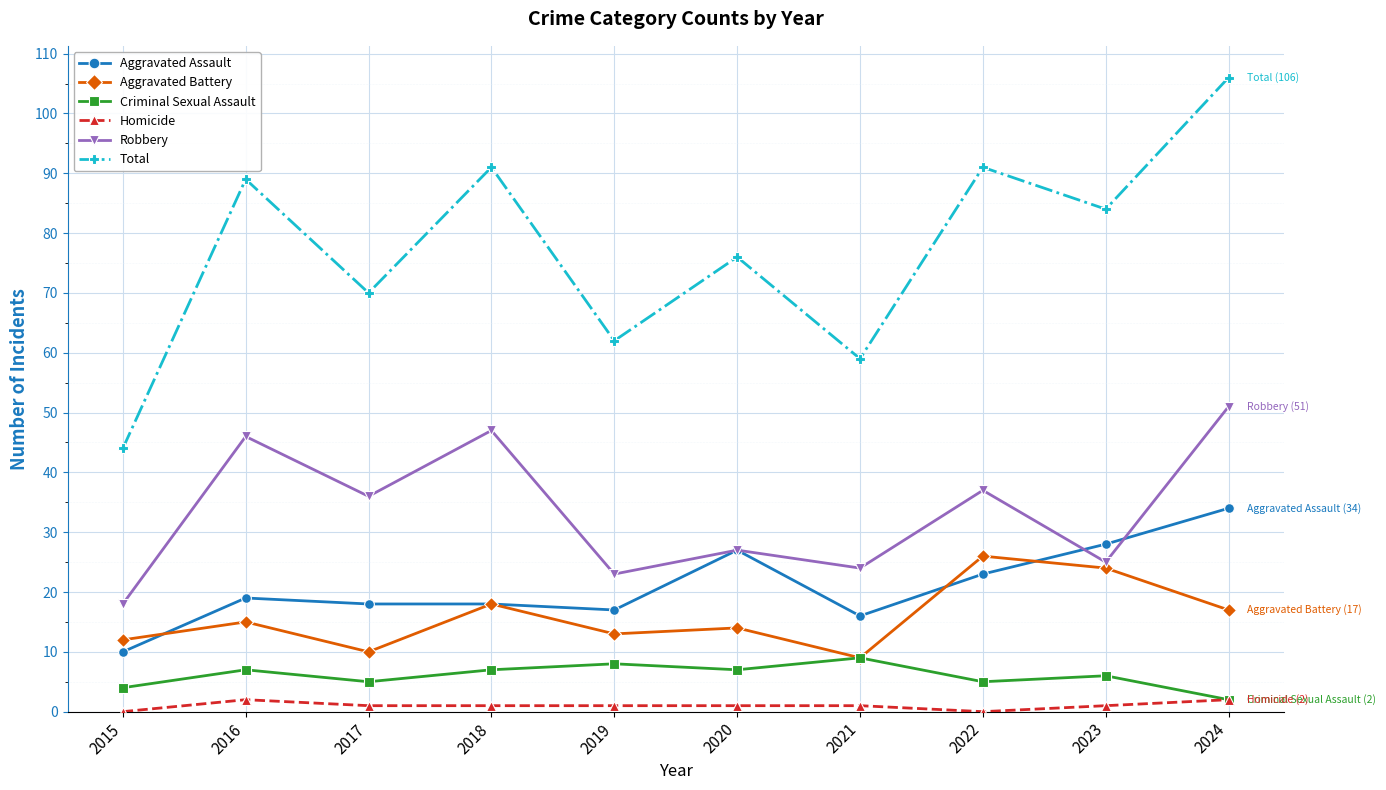

True or false: Homicide has more than 1 interior local peaks.

False